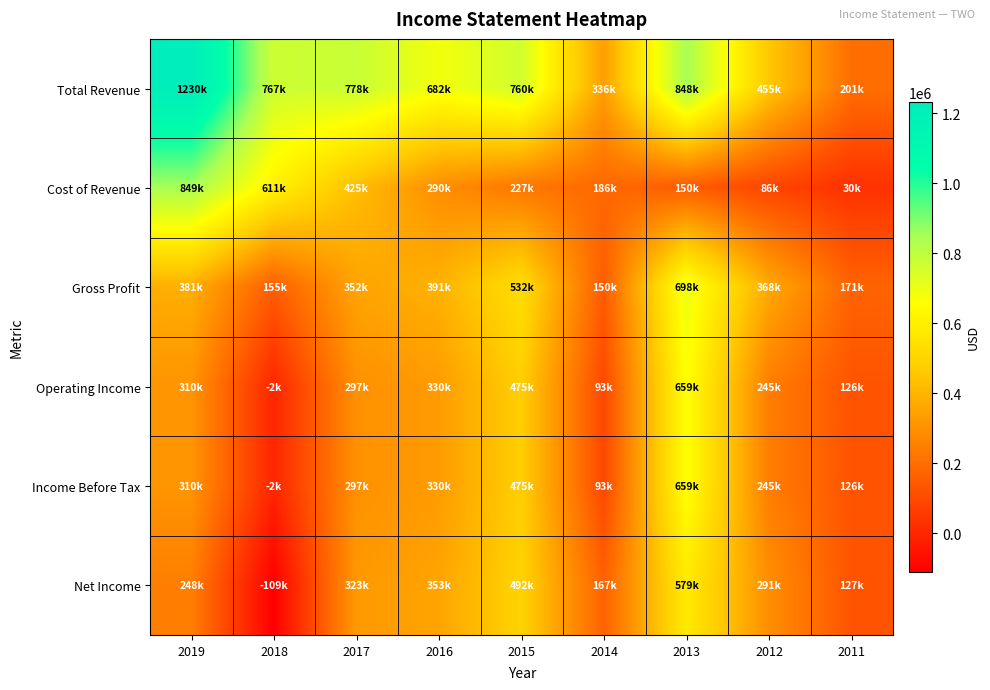

Between 2018 and 2012, which series saw the biggest shift?

Cost of Revenue